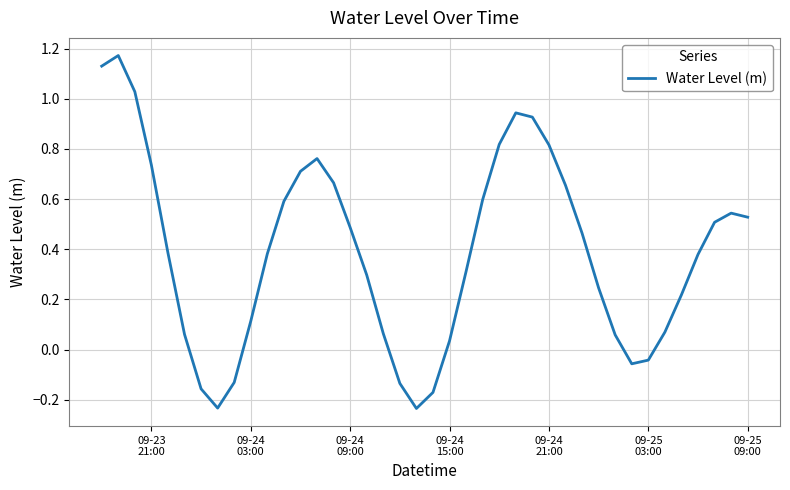

What is the difference between the maximum and minimum values?

1.4